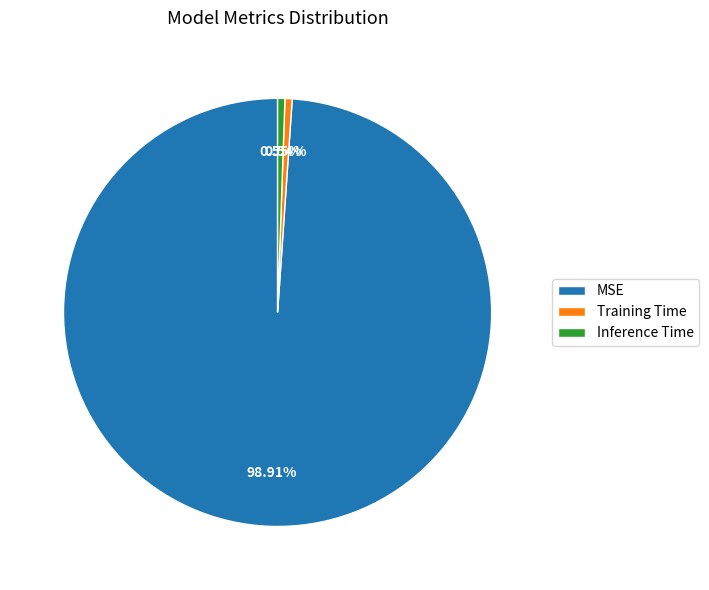

What percentage is NOT represented by MSE?

1.1%